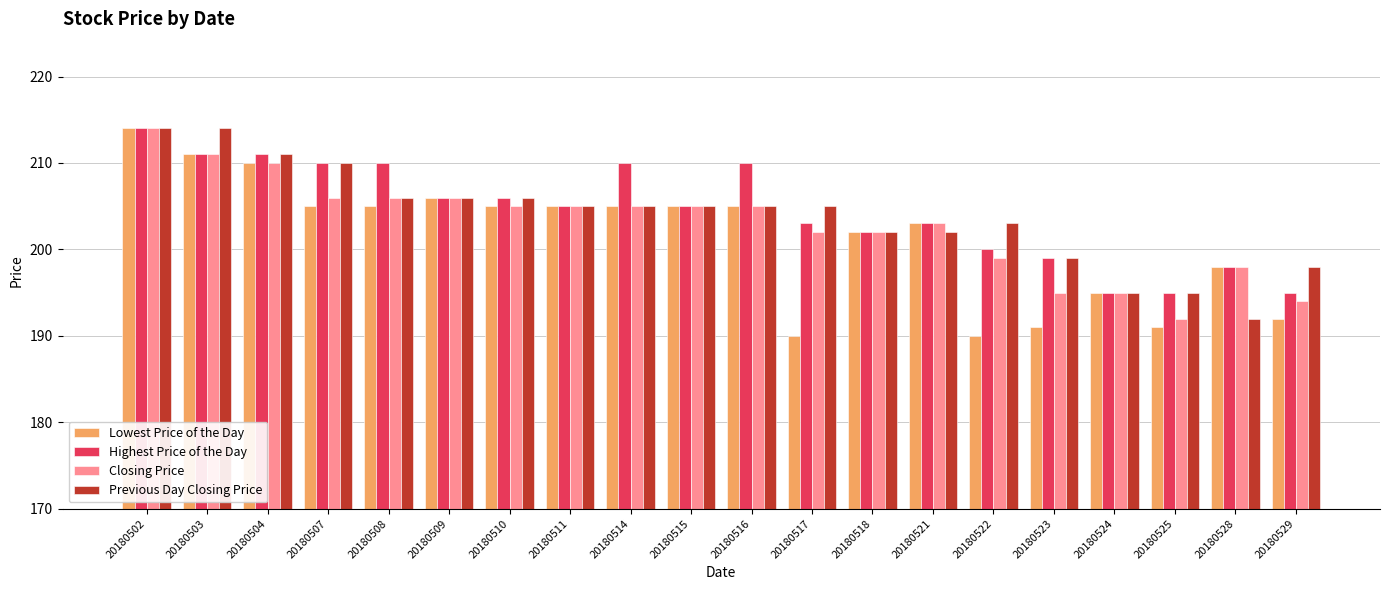

What is the spread (max minus min) of values at 20180514?

5